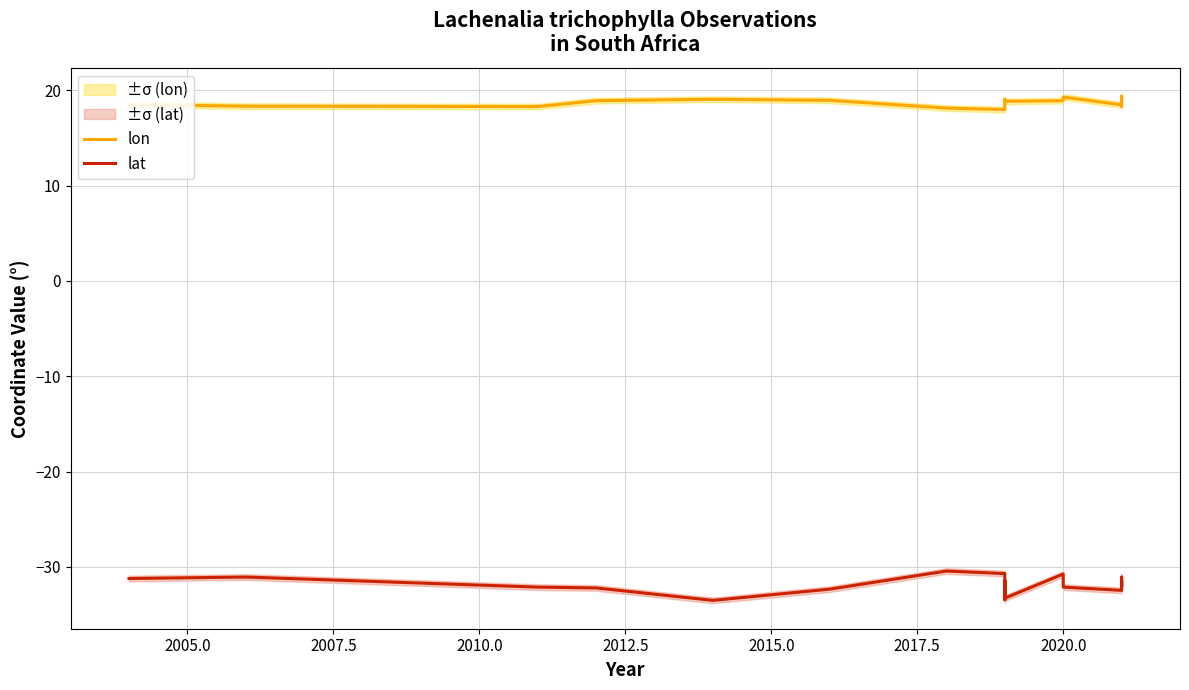

At which category is the sum across all series the highest?

2020.0